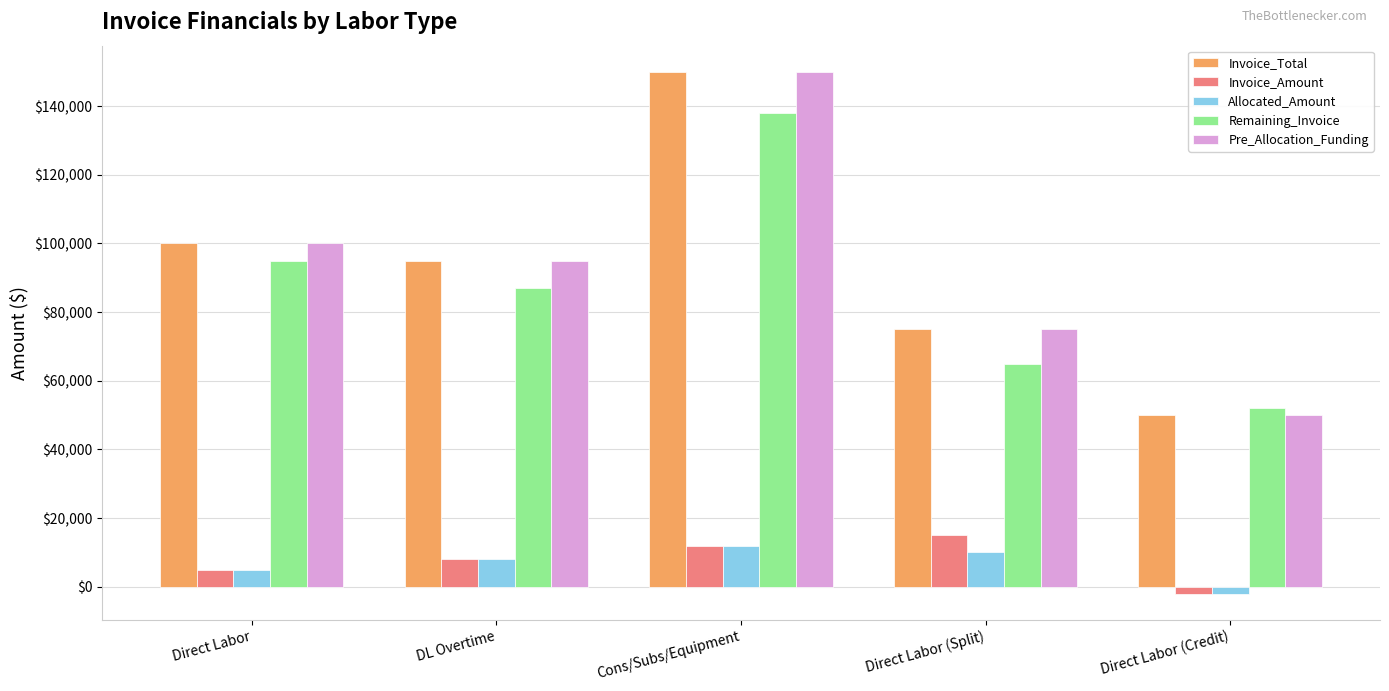

At which label does Remaining_Invoice first exceed 87000?

Direct Labor